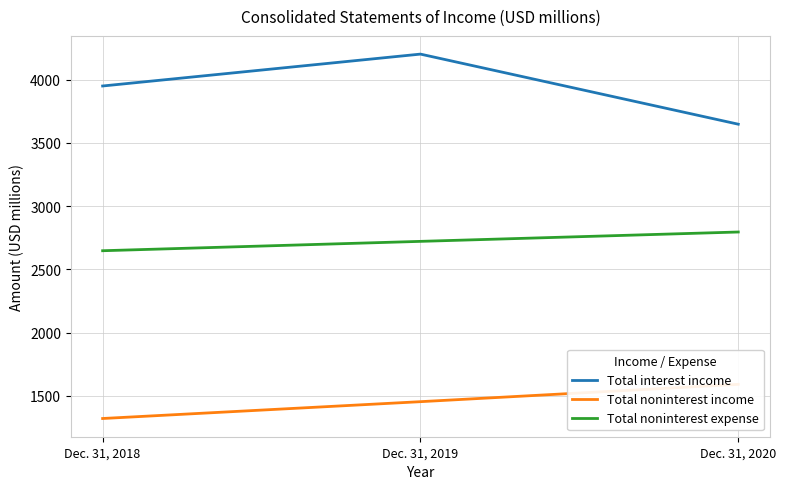

What is the difference between the highest and lowest values at Dec. 31, 2019?

2747